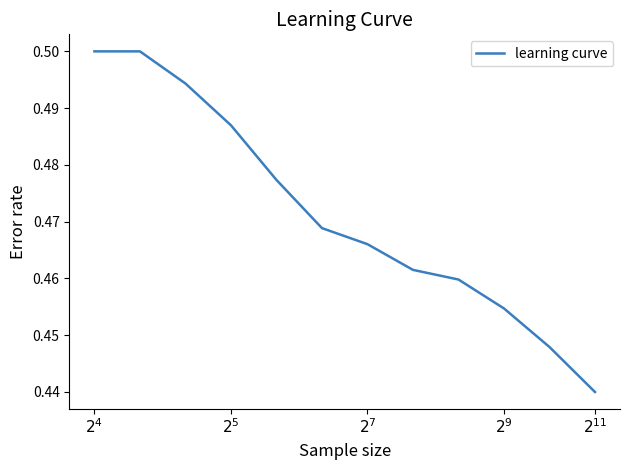

Count the values in the range 0 to 1.

12